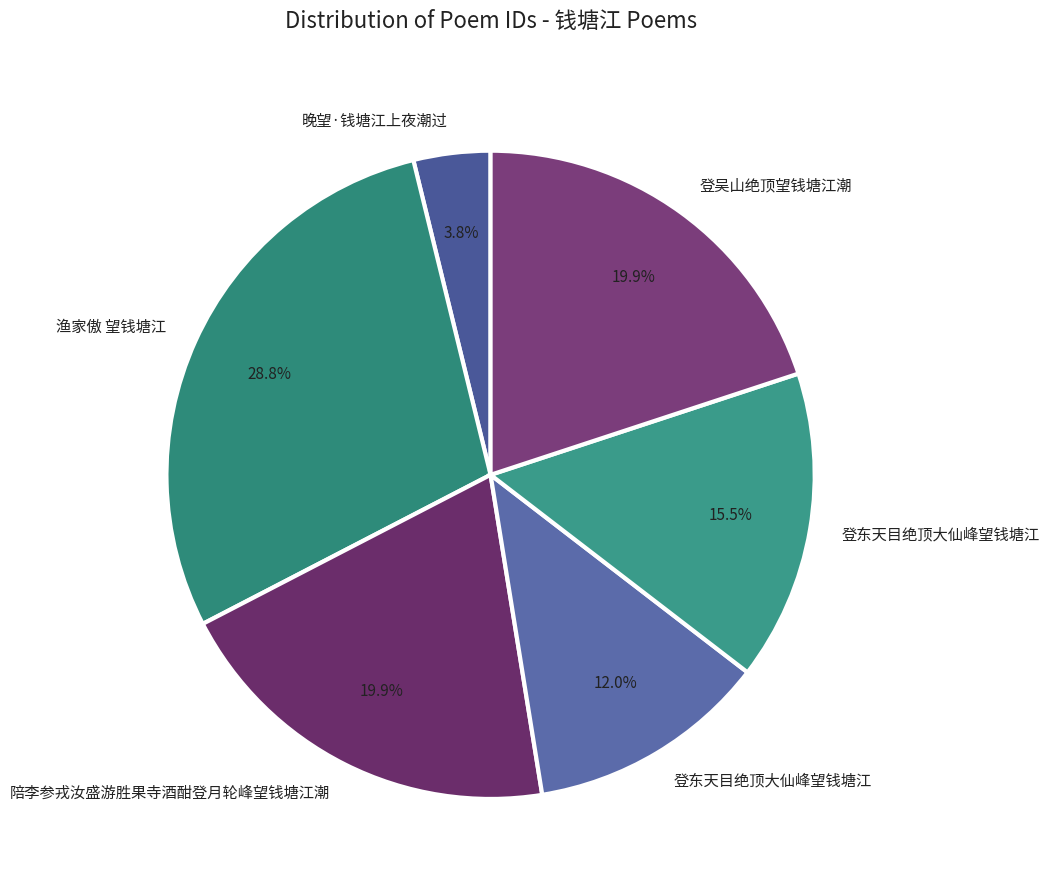

Does any single category account for the majority?

No